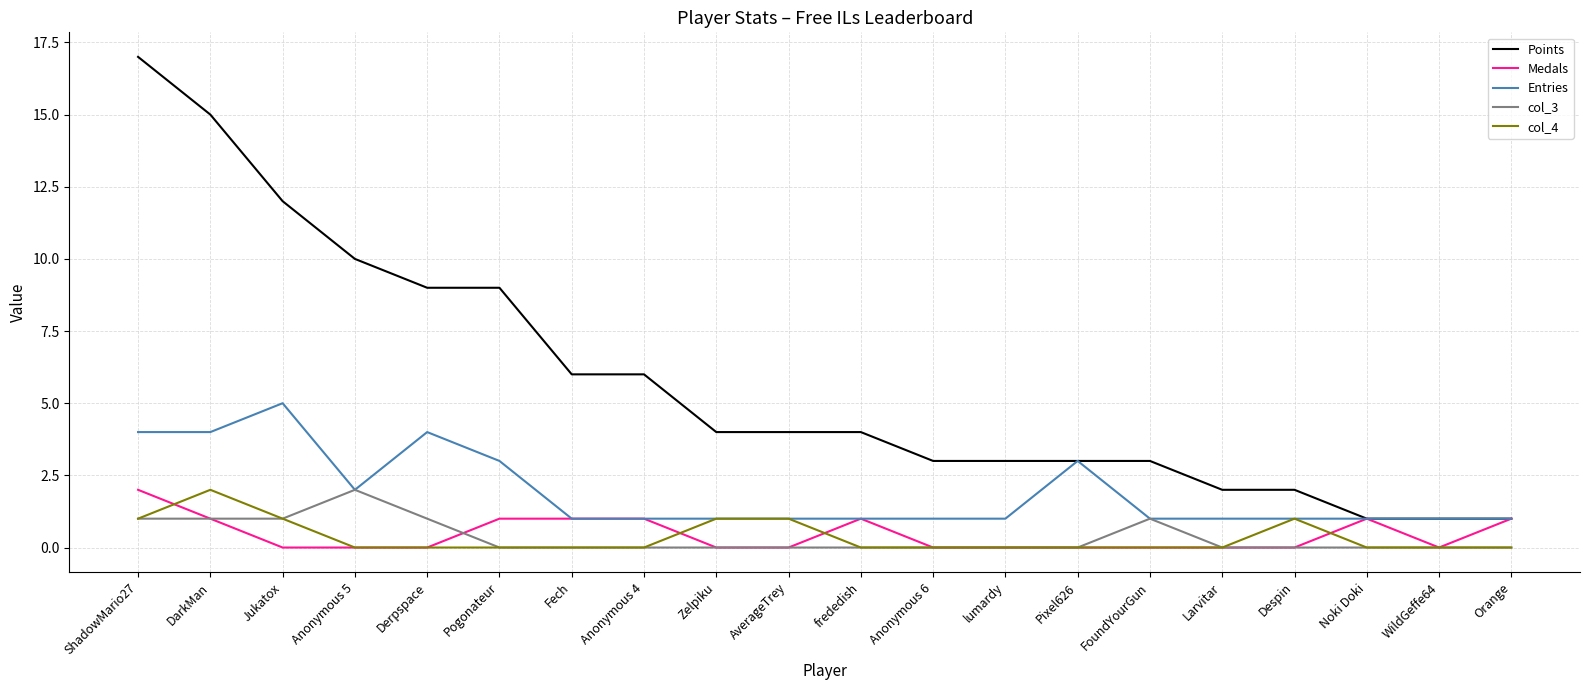

True or false: col_3 has a value of 0 at ShadowMario27.

False